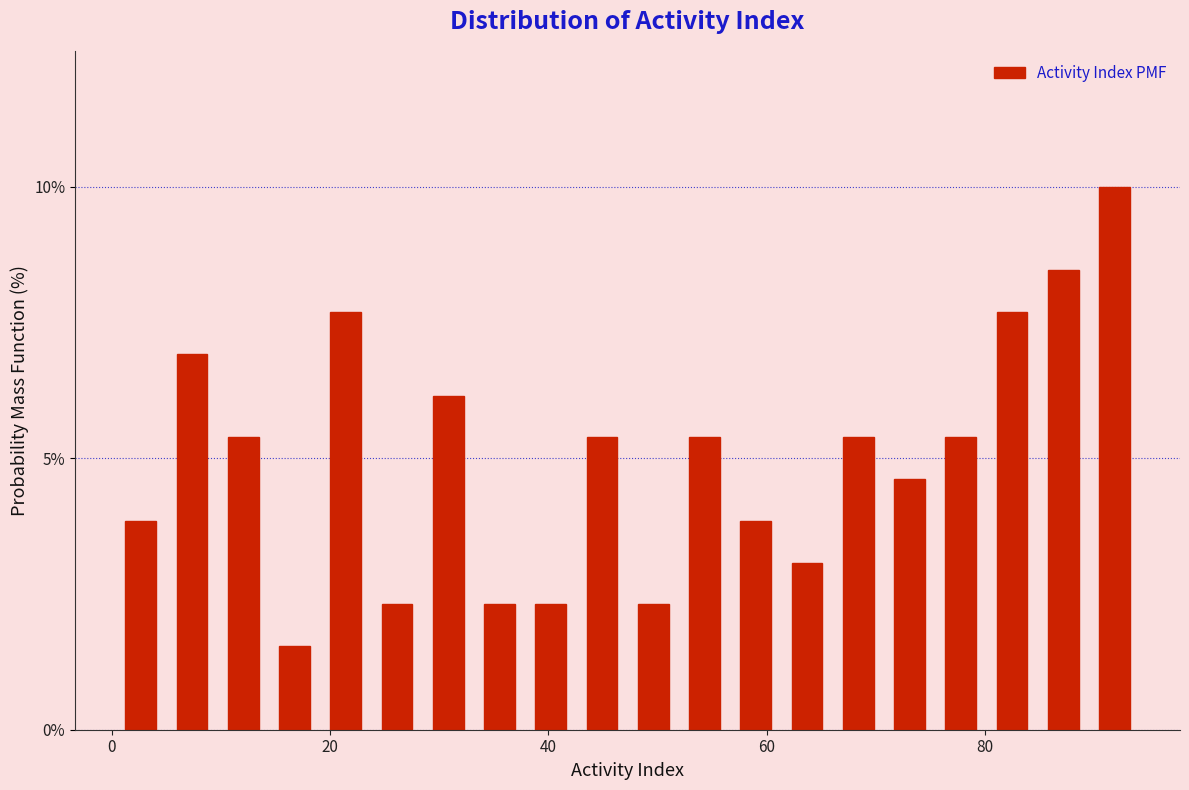

Around what value on the x-axis is the tallest bar? Give the approximate position of its centre, as read against the axis.

92